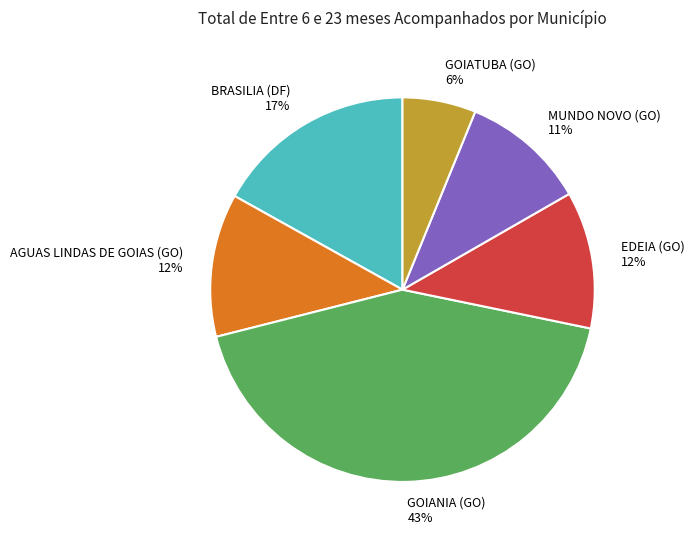

Do EDEIA (GO) and AGUAS LINDAS DE GOIAS (GO) together represent more than half of the pie?

No